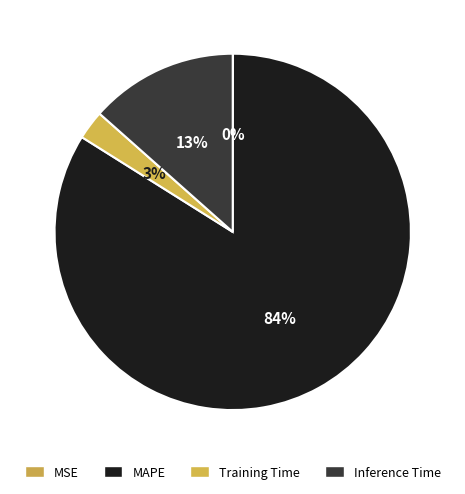

To the nearest percent, what is the average slice percentage?

25%